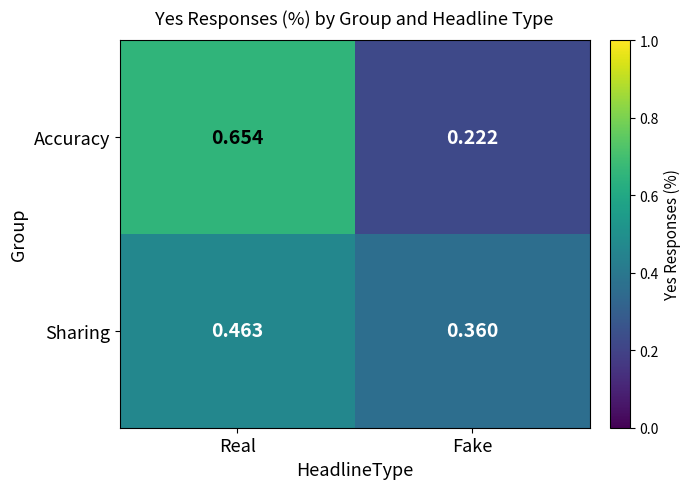

Which series has the widest spread of values?

Accuracy